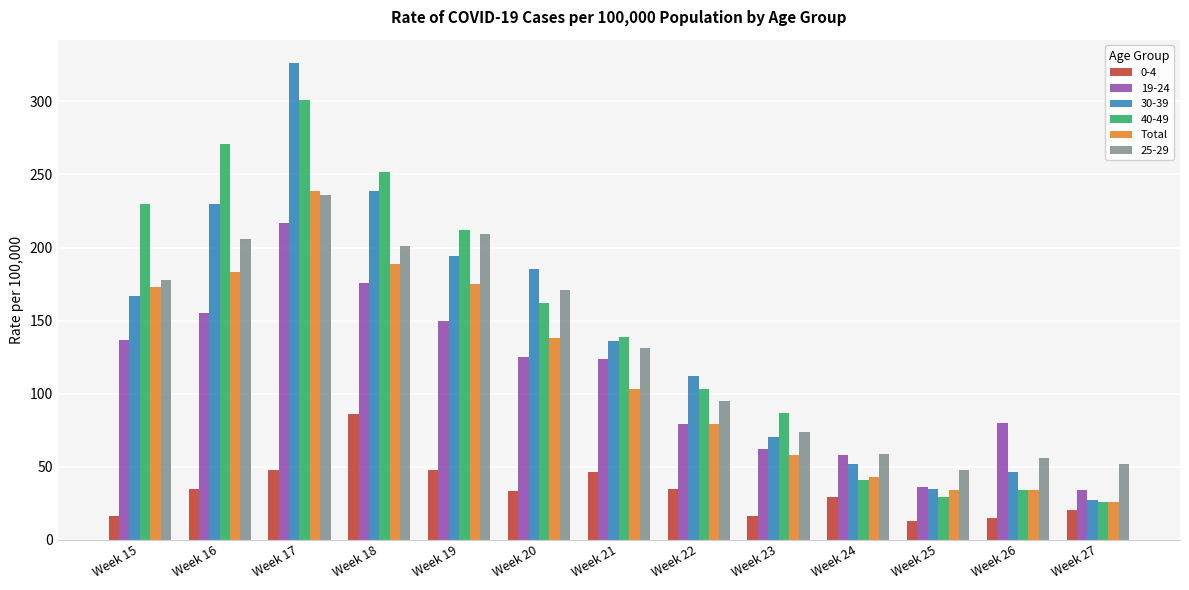

At which label does 19-24 reach its peak?

Week 17